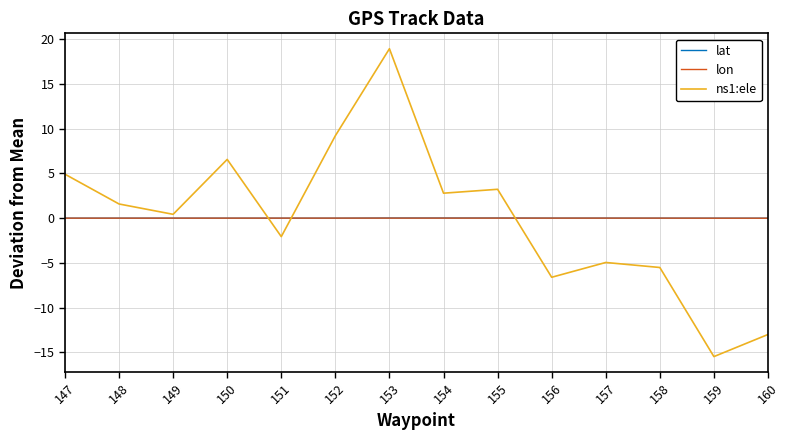

Which series has the largest range (max minus min)?

ns1:ele